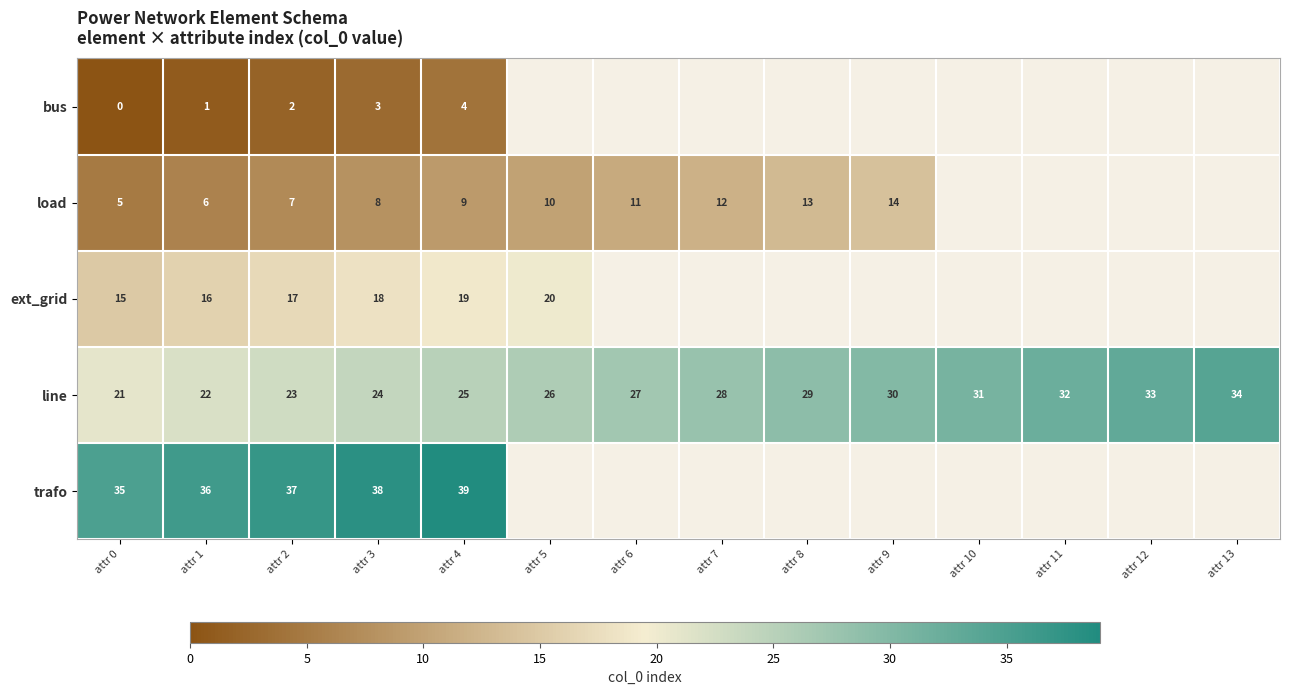

Rank the series at attr 0 from lowest to highest value.

bus, load, ext_grid, line, trafo